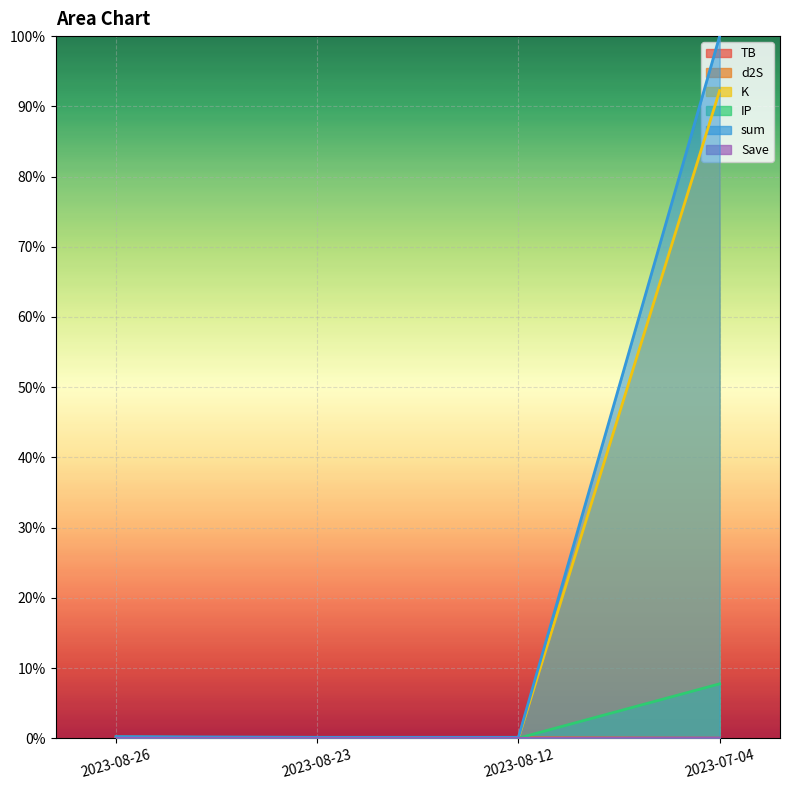

Which label corresponds to the largest value in the chart?

2023-07-04